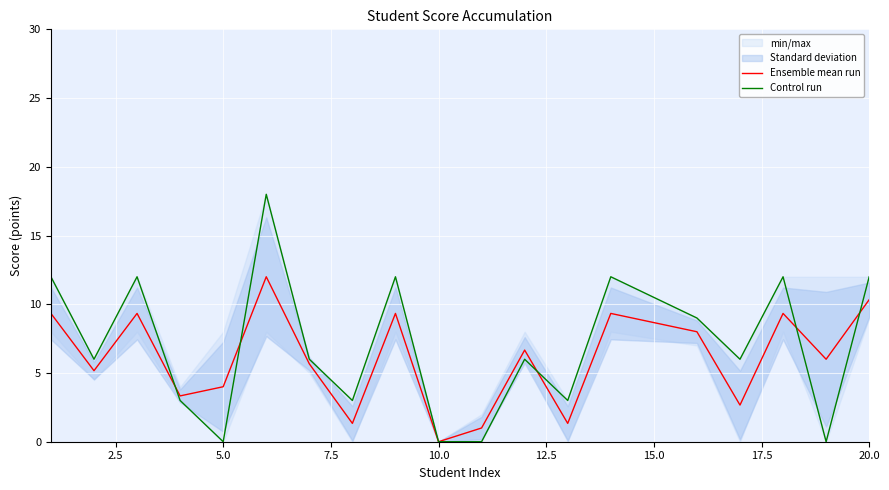

Is it true that Ensemble mean run equals 10.3 at 20.0?

True